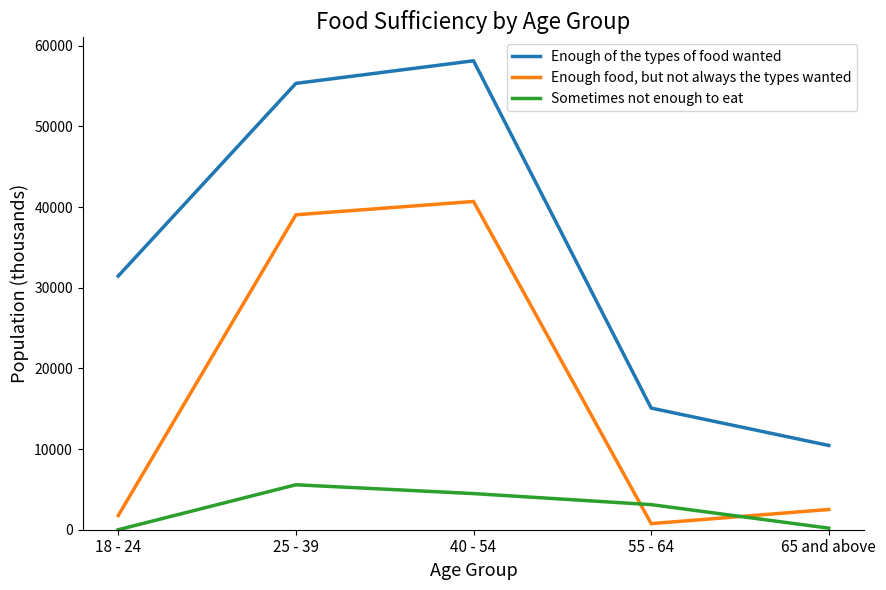

What is the sum of the Enough of the types of food wanted values at 40 - 54 and 65 and above?

68583